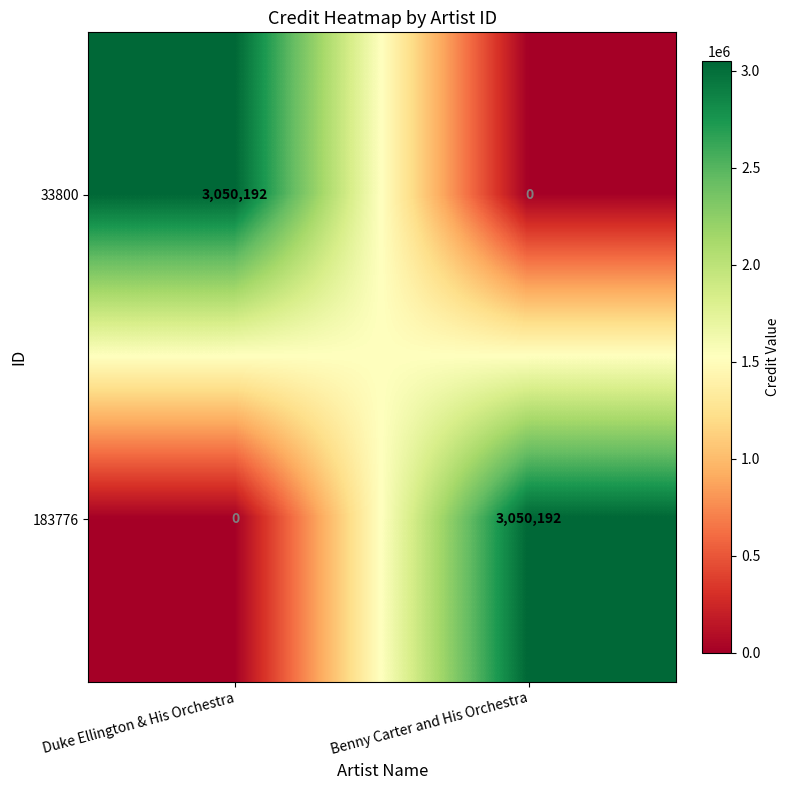

What is the sum of all 33800 values?

3050192